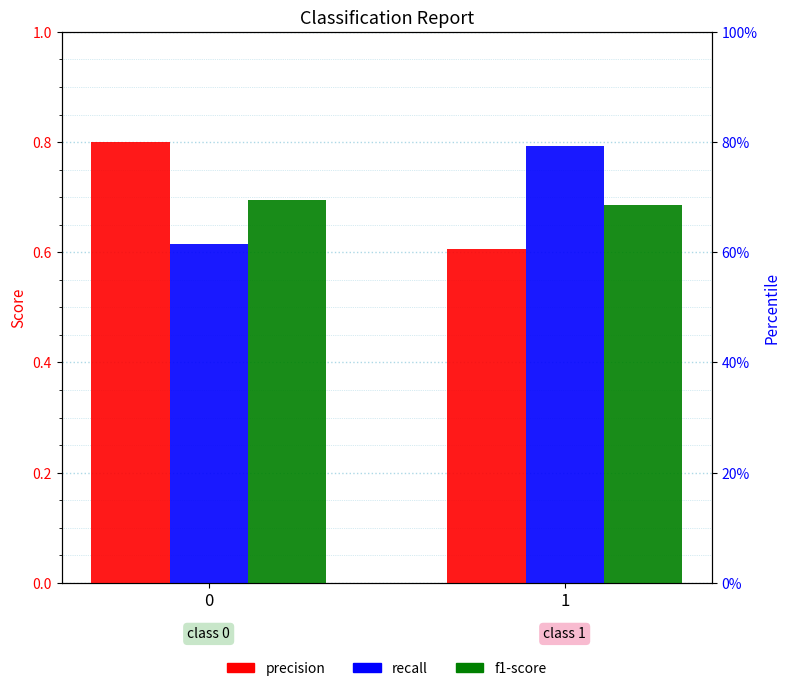

How many categories are shown in the chart?

2